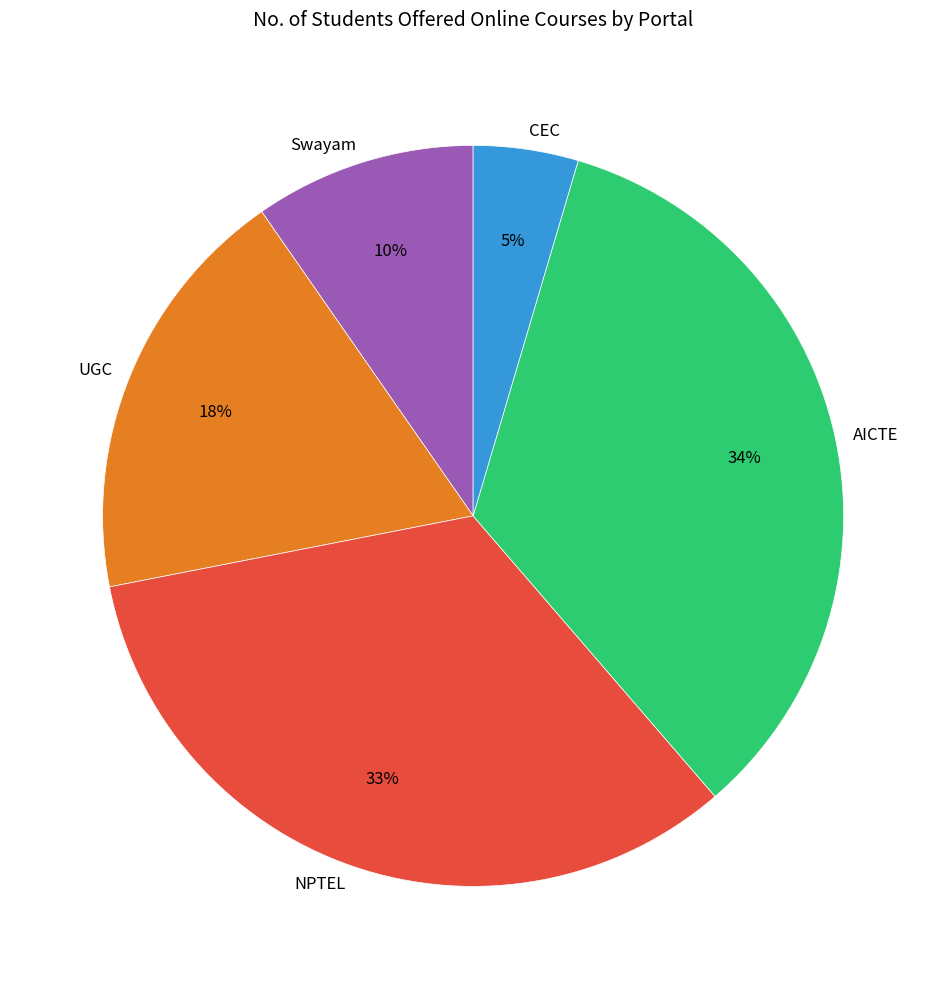

Does any single category account for the majority?

No